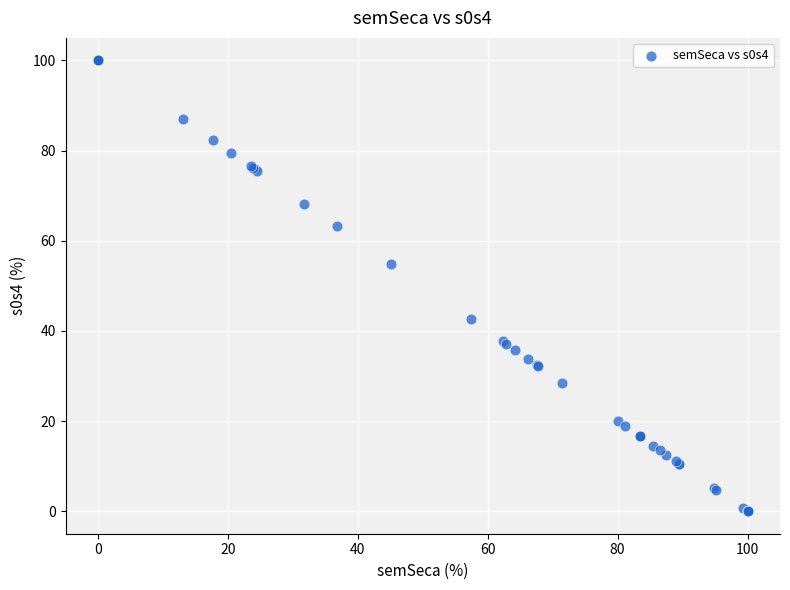

What Y value in the scatter plot is closest to 50?

54.9